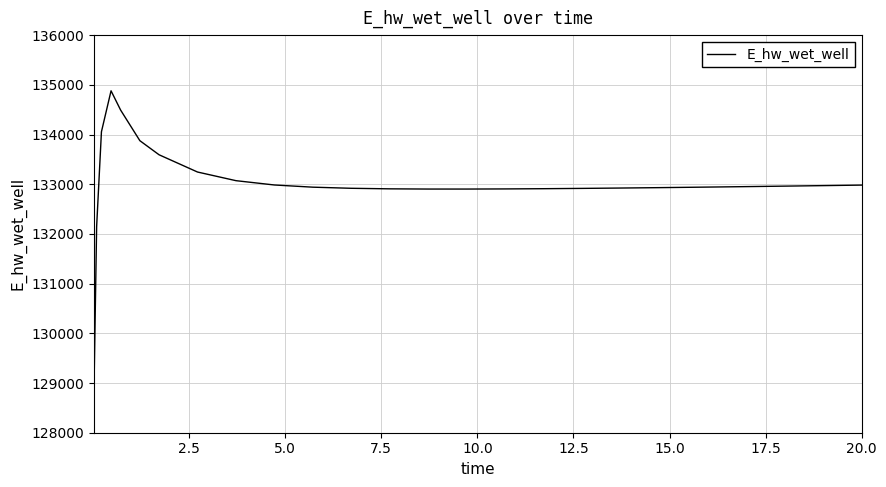

What is the greatest value displayed?

134879.5